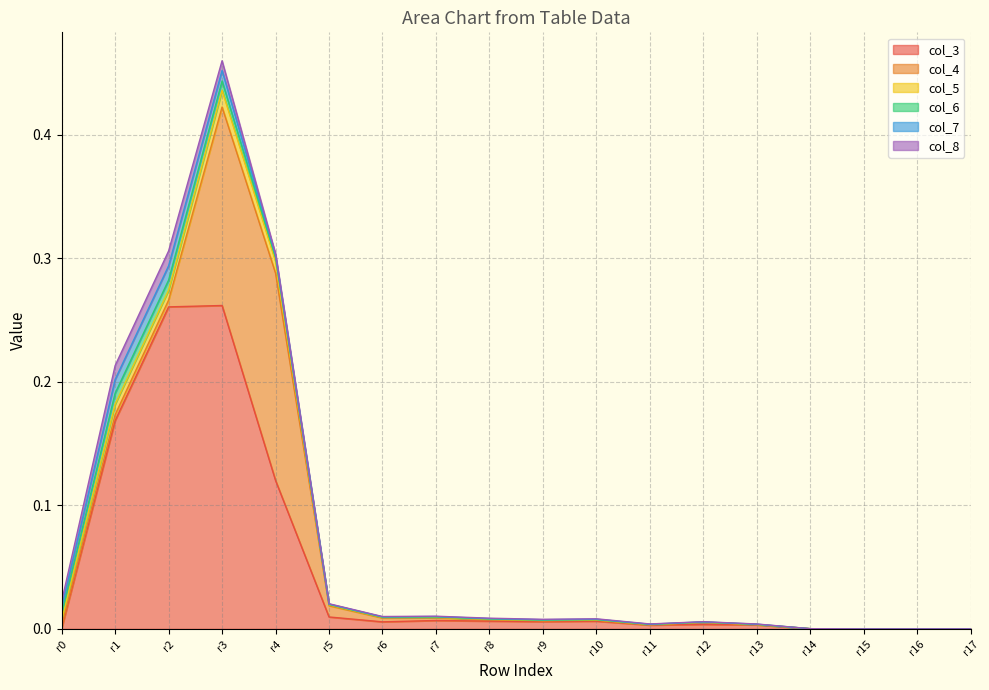

Is it true that col_3 equals 0.0 at r14?

True